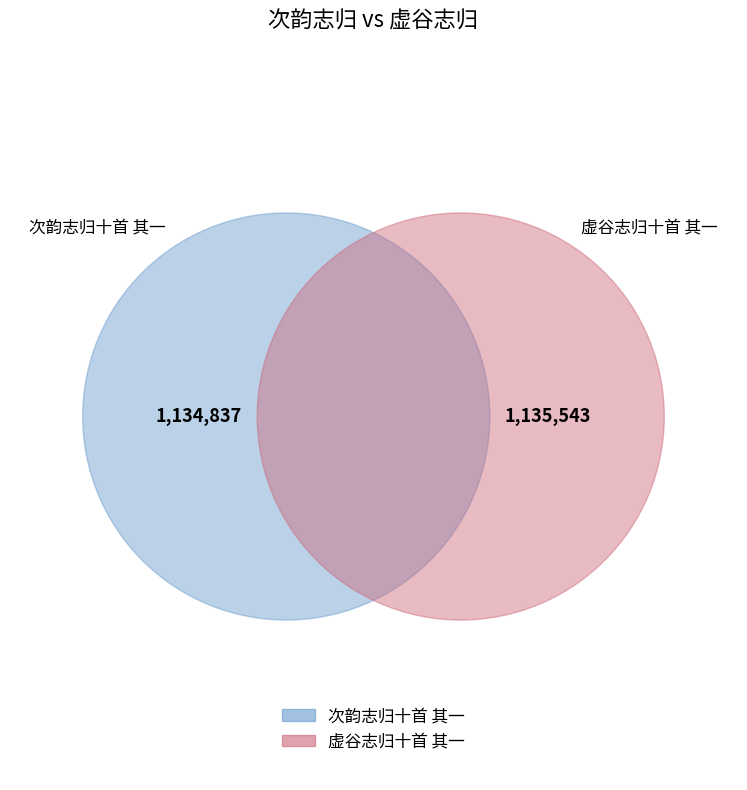

Approximately how many times larger is the value at 虚谷志归十首 其一 compared to 次韵志归十首 其一?

1.0